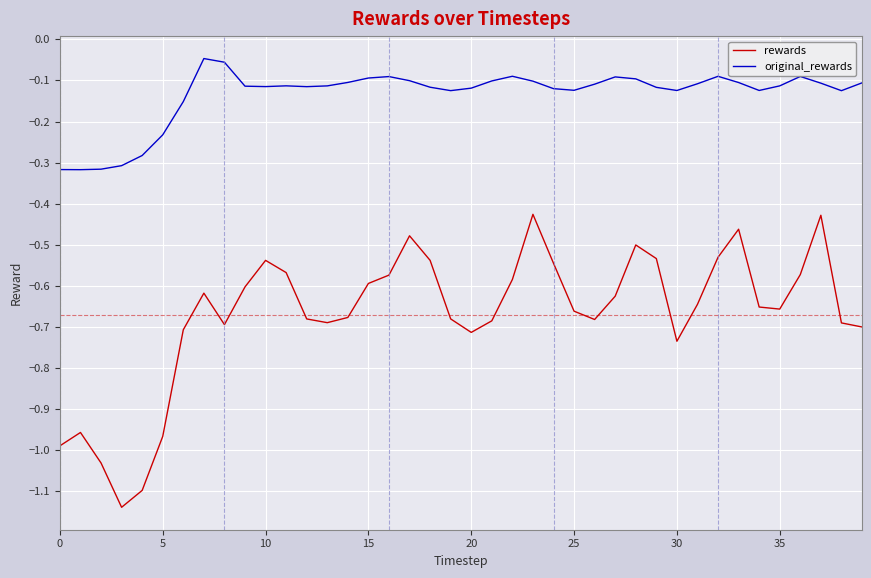

Which series has the widest spread of values?

rewards